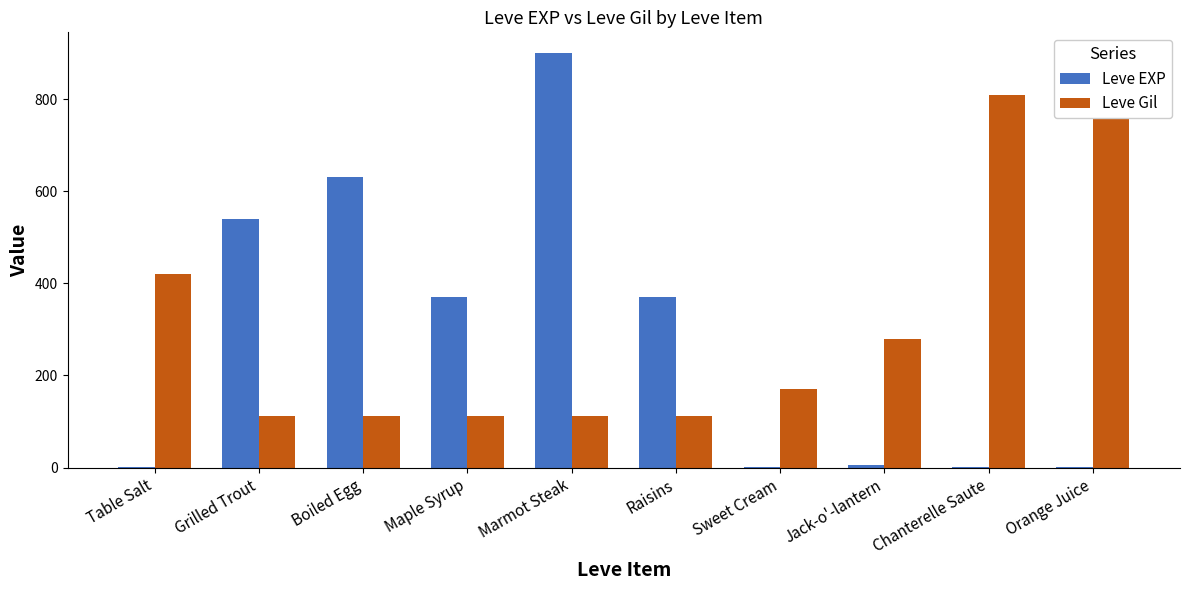

How many groups of bars are there?

10